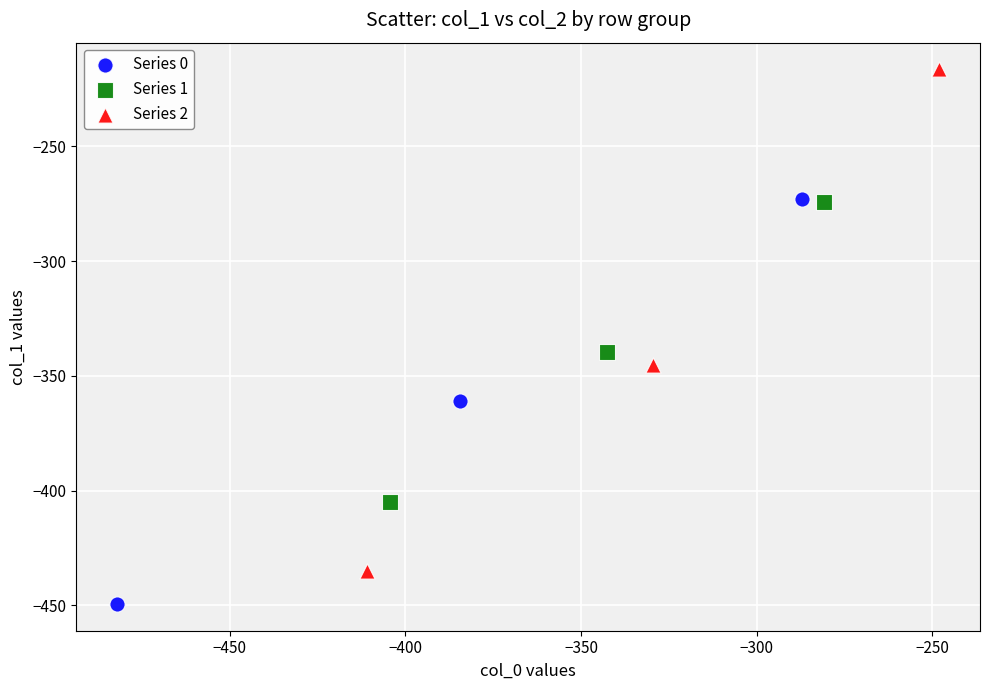

Which series contains the lowest Y value?

Series 0